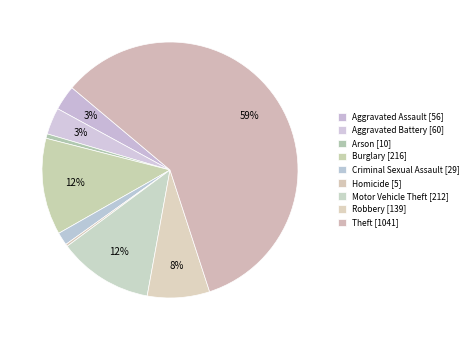

Count the number of slices in the pie.

9